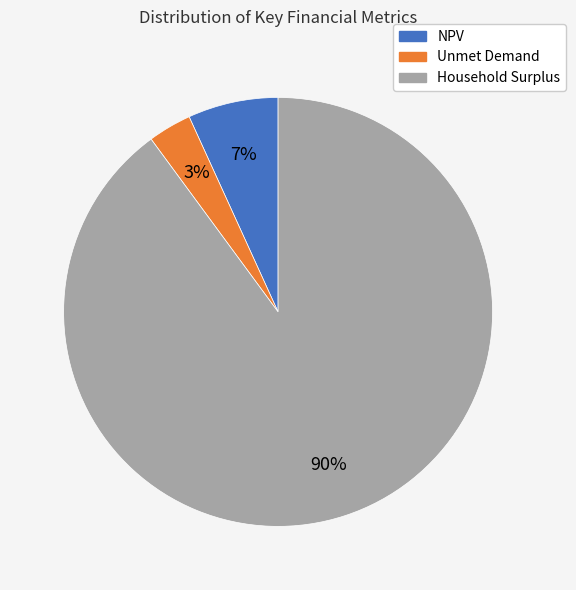

Is it true that Unmet Demand is 3% of the pie?

True